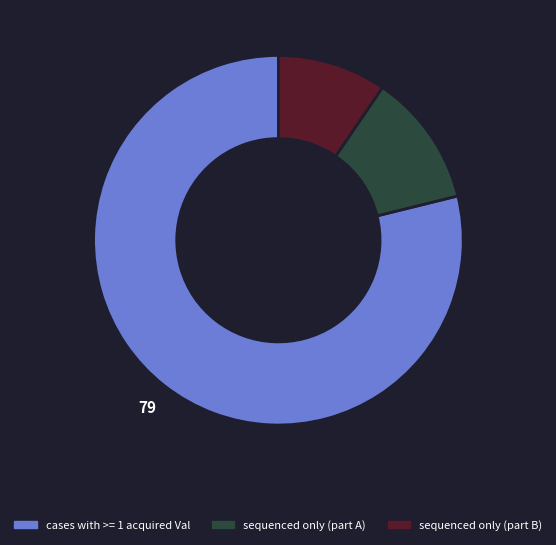

How many segments does this pie chart have?

3